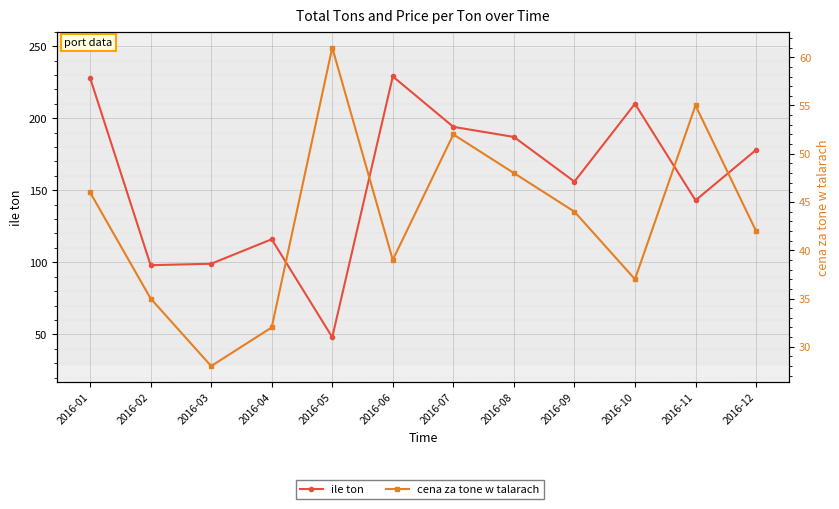

What are all the series names shown in the legend?

ile ton, cena za tone w talarach